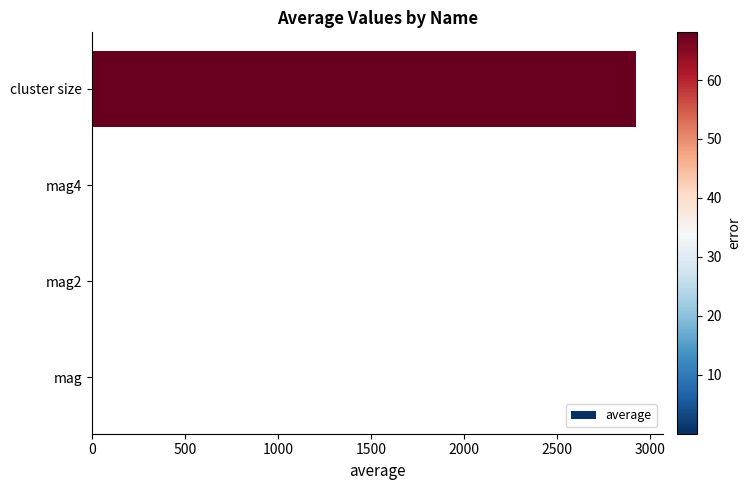

The value at cluster size is 2923.1. True or false?

True